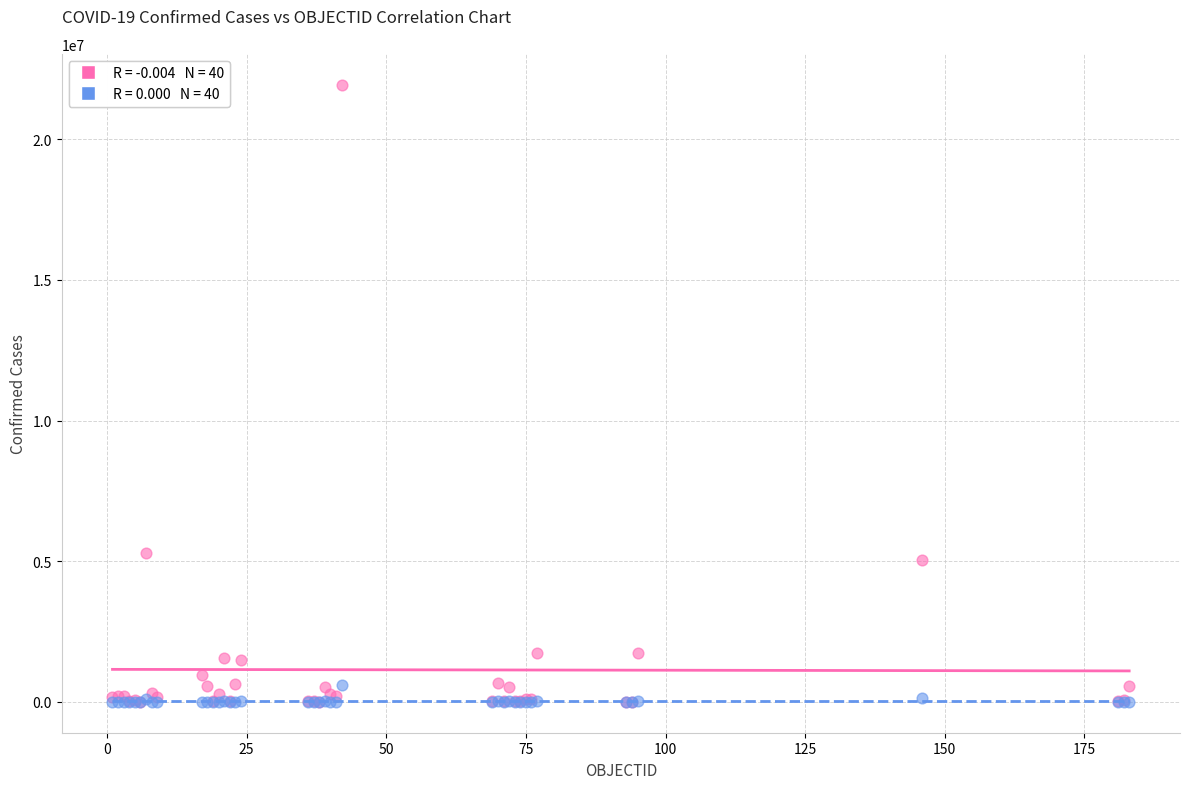

Across all series, what Y value is closest to 10969599?

5304059